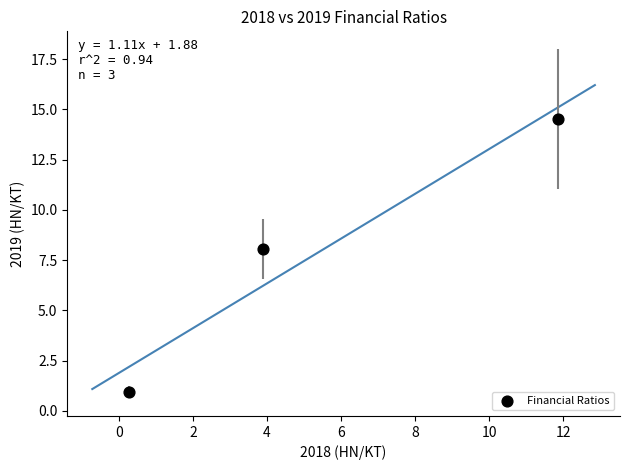

What Y value in the scatter plot is closest to 7?

8.1